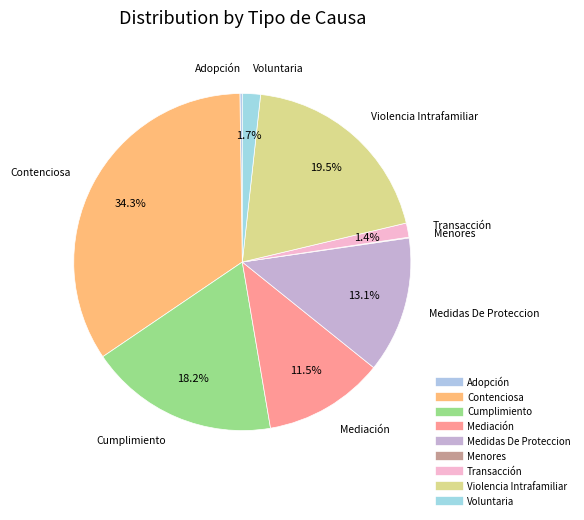

The Menores slice represents 13% of the pie. True or false?

False